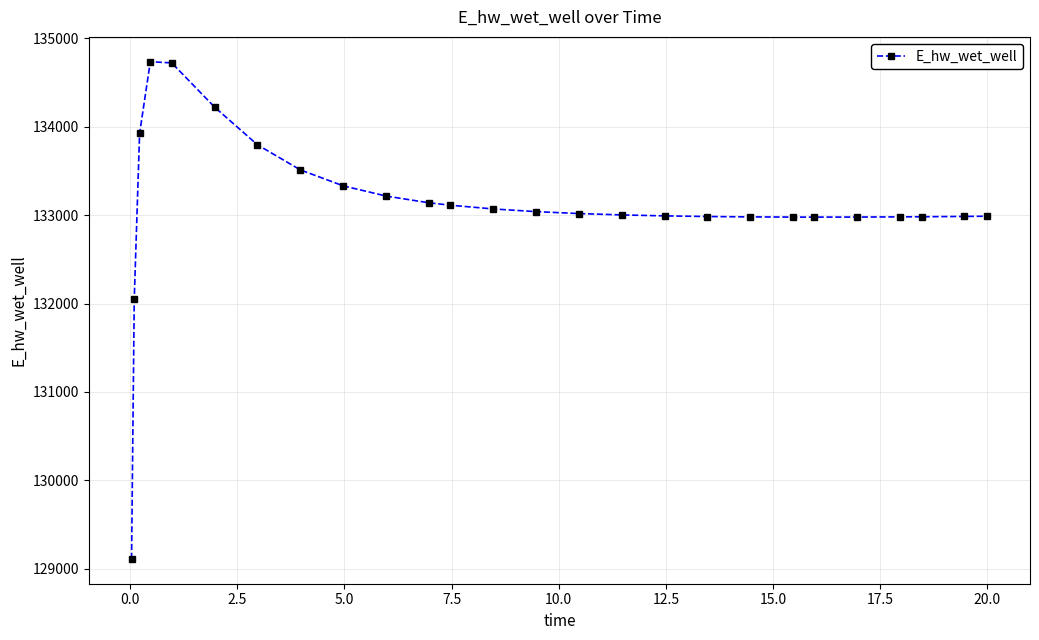

What is the value of the 7th point from the left?

133796.9